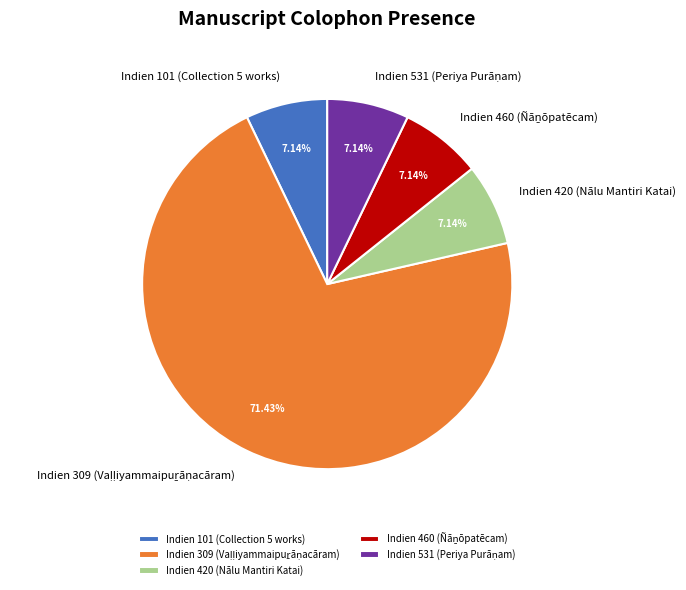

The Indien 101 (Collection 5 works) slice represents 1% of the pie. True or false?

False